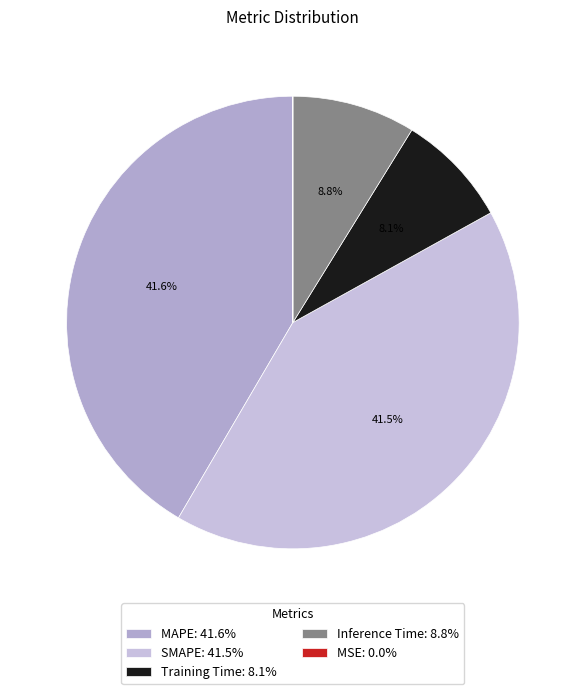

Is MAPE the majority of the pie?

No